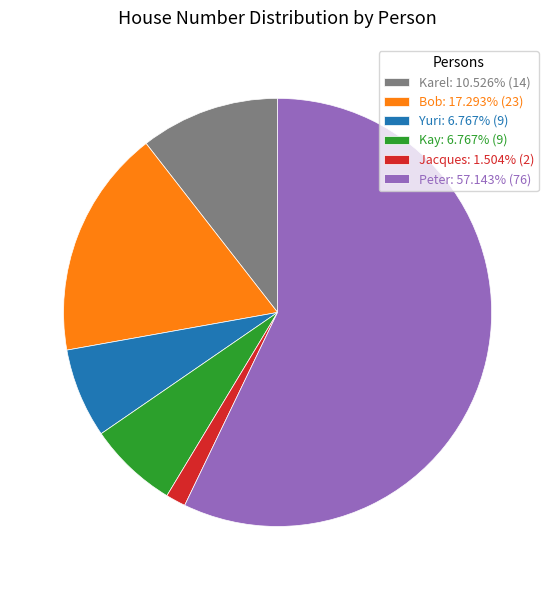

Approximately how many times larger is the value at Karel: 10.526% (14) compared to Bob: 17.293% (23)?

0.6